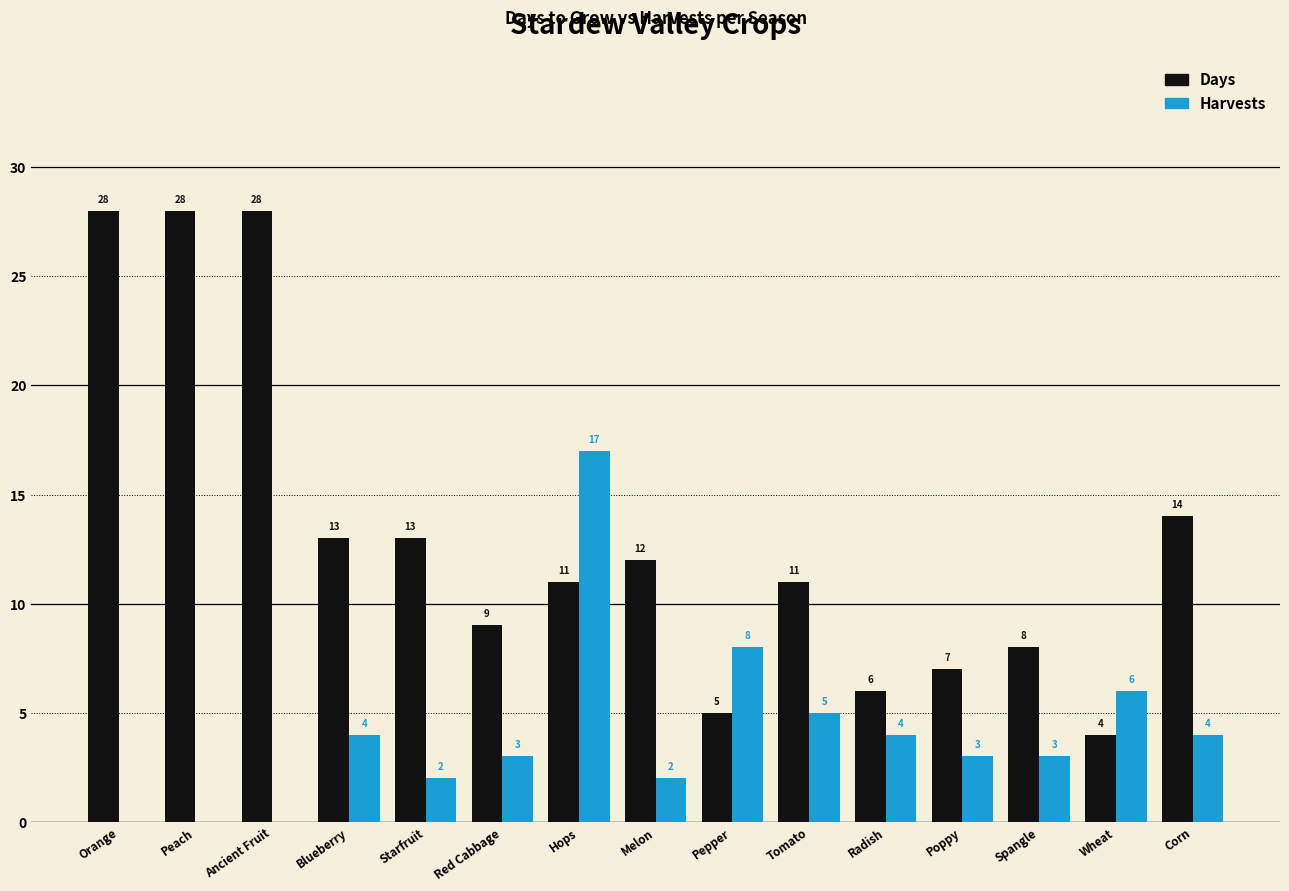

Reading left to right, extract all data points from this chart.

Days: 28	28	28	13	13	9	11	12	5	11	6	7	8	4	14
Harvests: 0	0	0	4	2	3	17	2	8	5	4	3	3	6	4